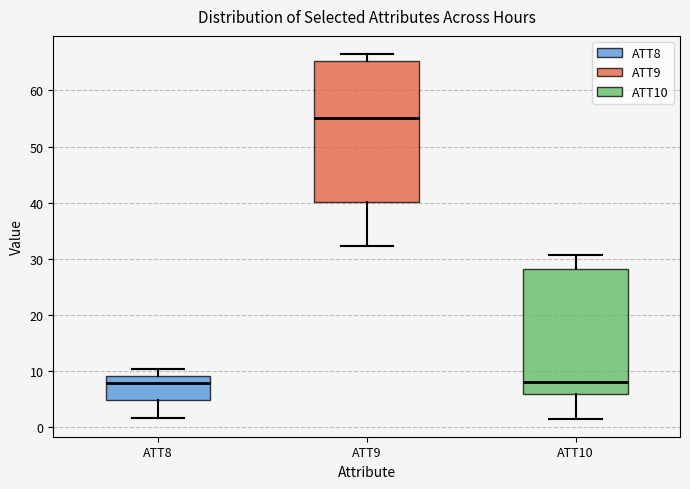

Which box's median line is the highest?

ATT9